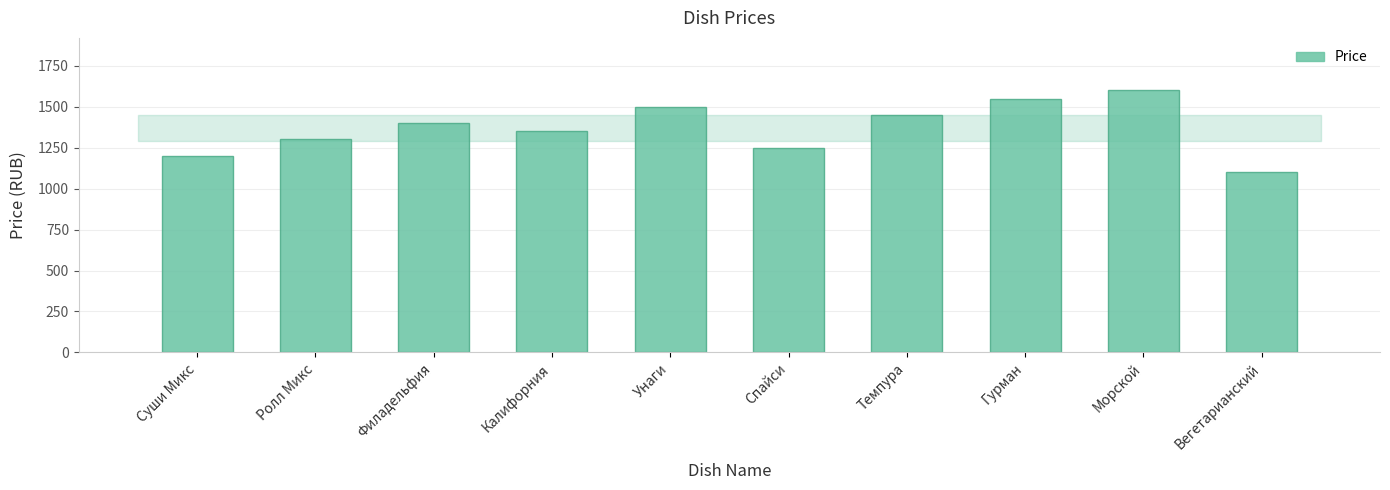

What is the difference between the values at Филадельфия and Суши Микс?

200